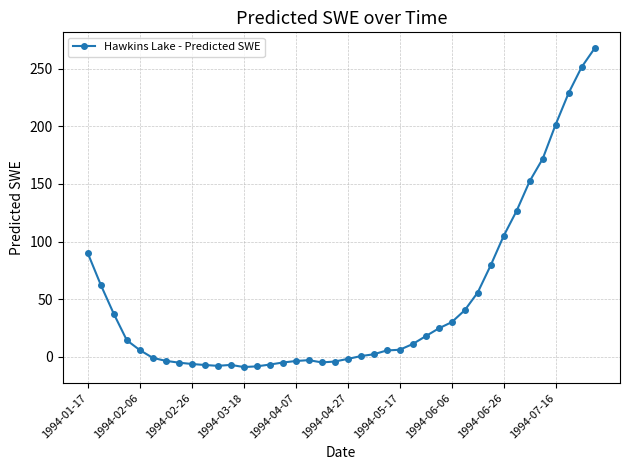

What is the difference between the second highest and minimum values?

260.6